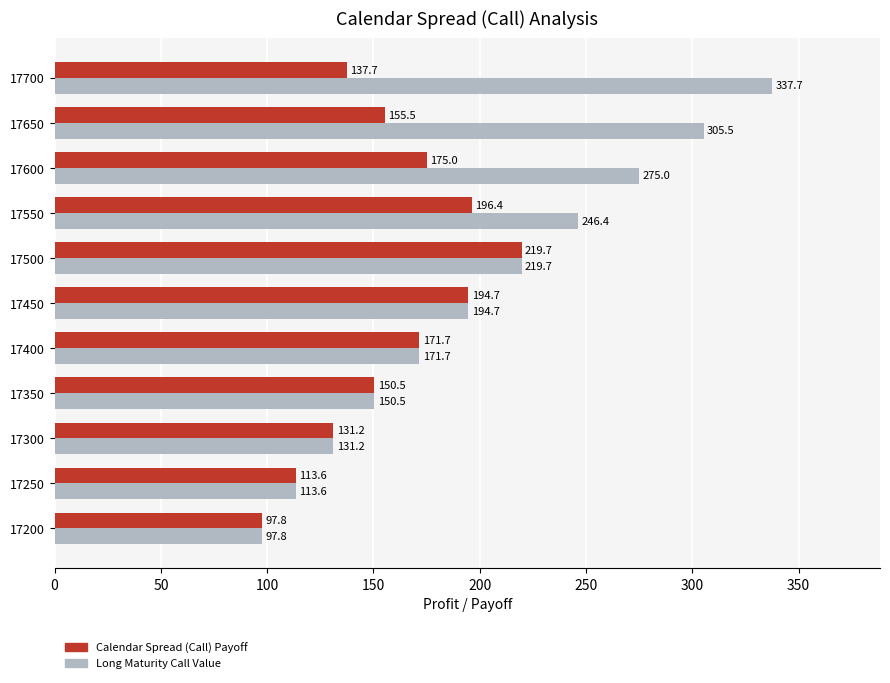

What is the greatest value displayed?

337.7